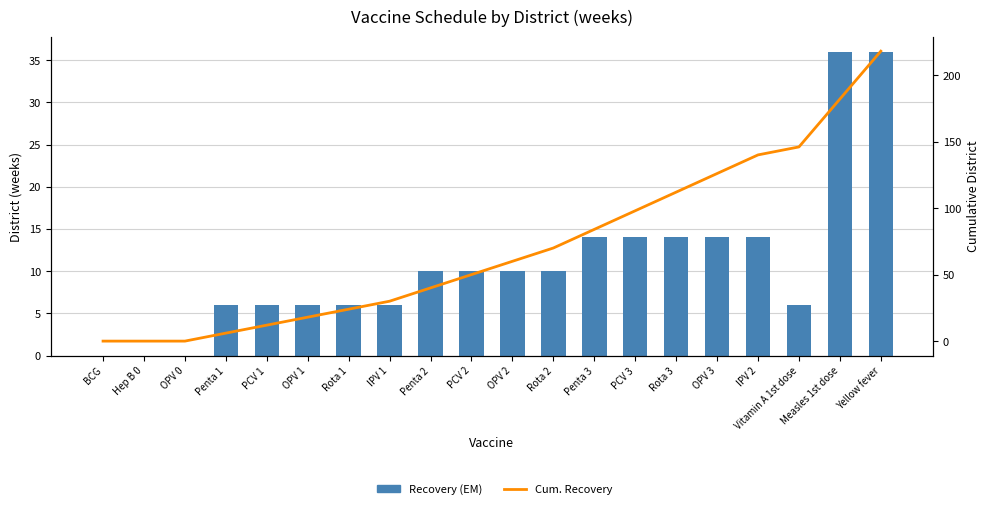

What position from the left is IPV 2?

17